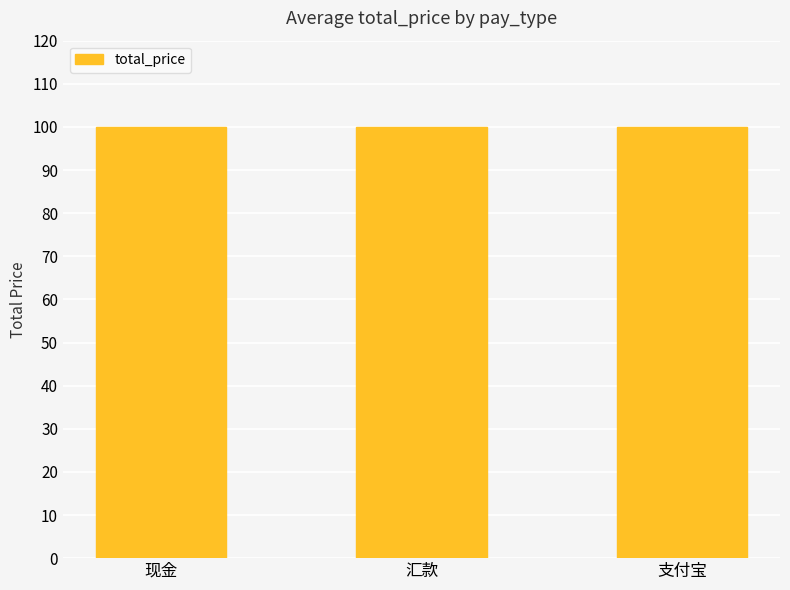

What is the difference between the maximum and minimum values?

0.1